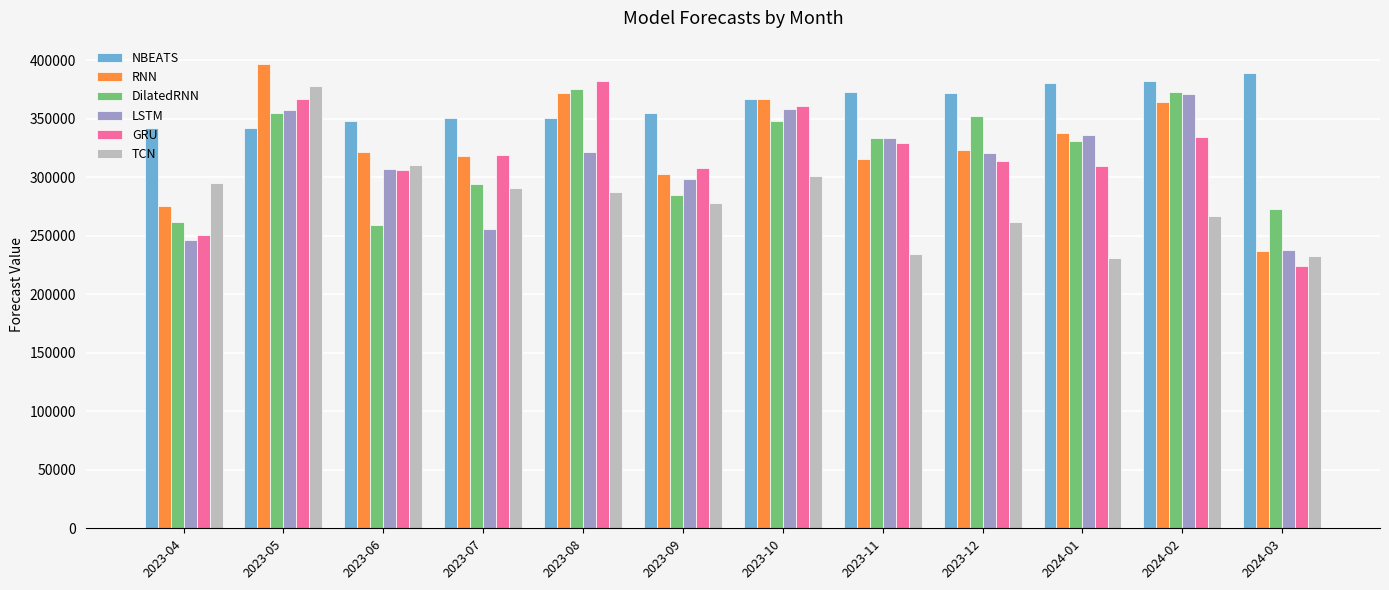

What is the difference between the highest and lowest values at 2023-09?

76691.9